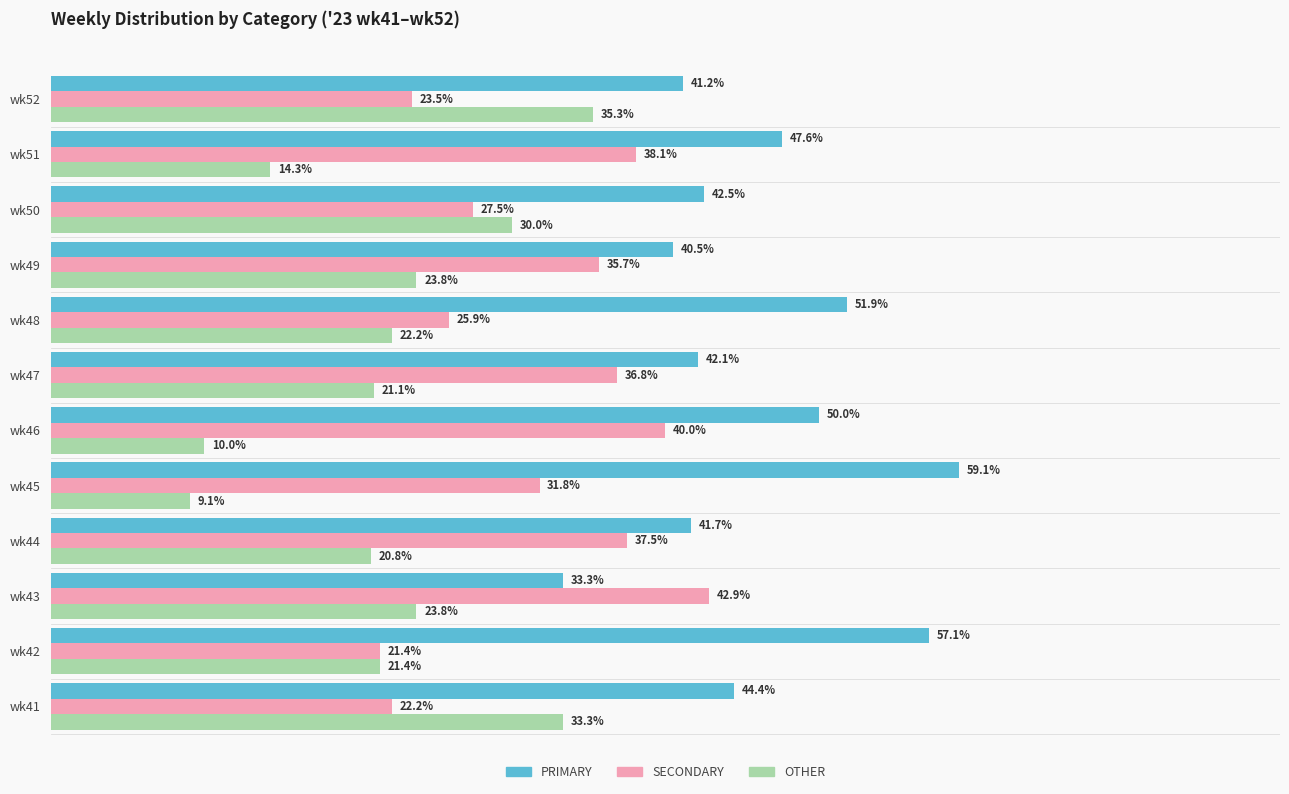

Which series has the largest range (max minus min)?

OTHER